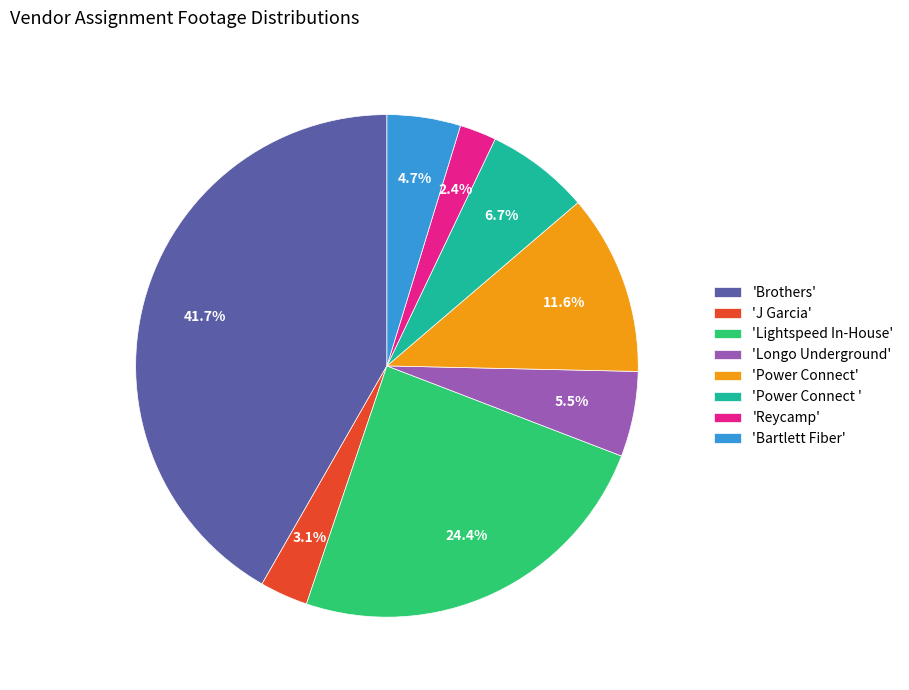

Which slice is the smallest?

'Reycamp'